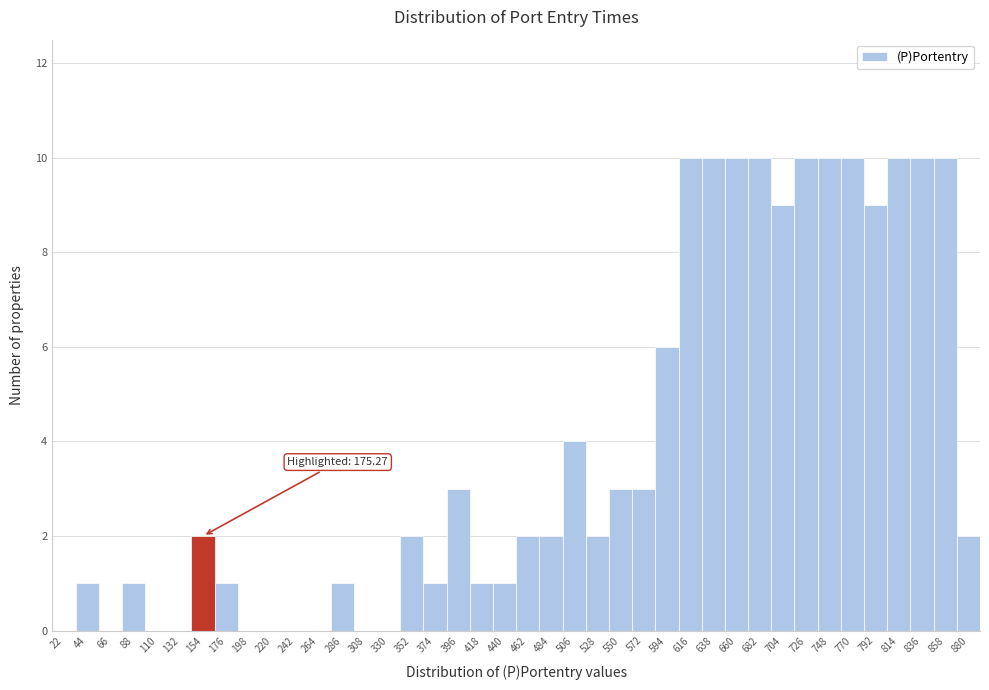

The chart shows a value of 5 at 110. True or false?

False